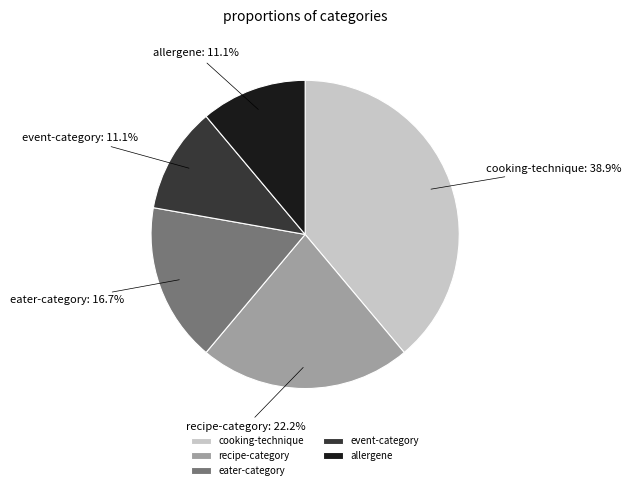

To the nearest percent, what portion does recipe-category represent?

22%